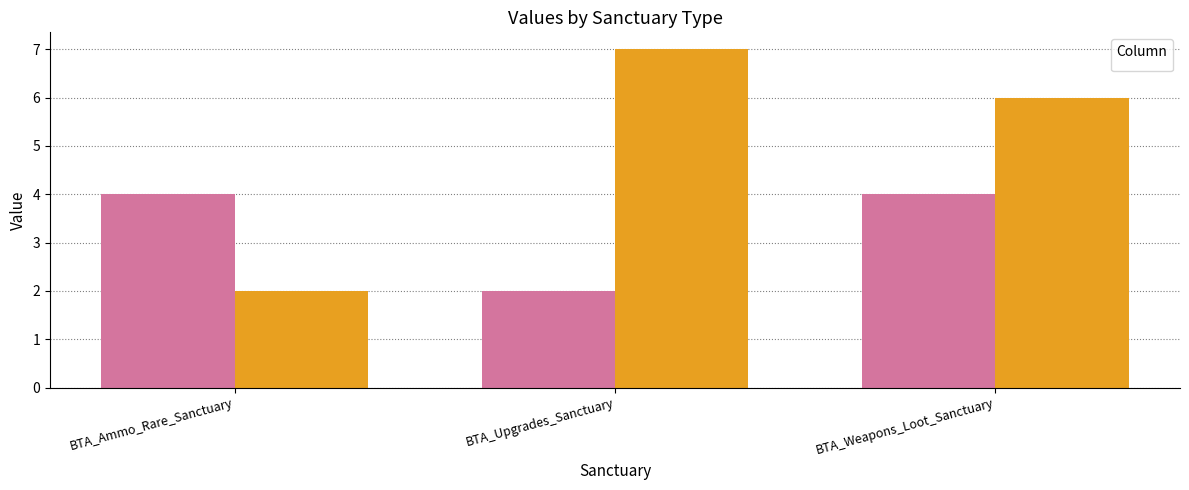

List the series in order of their overall mean, lowest first.

_1, _2